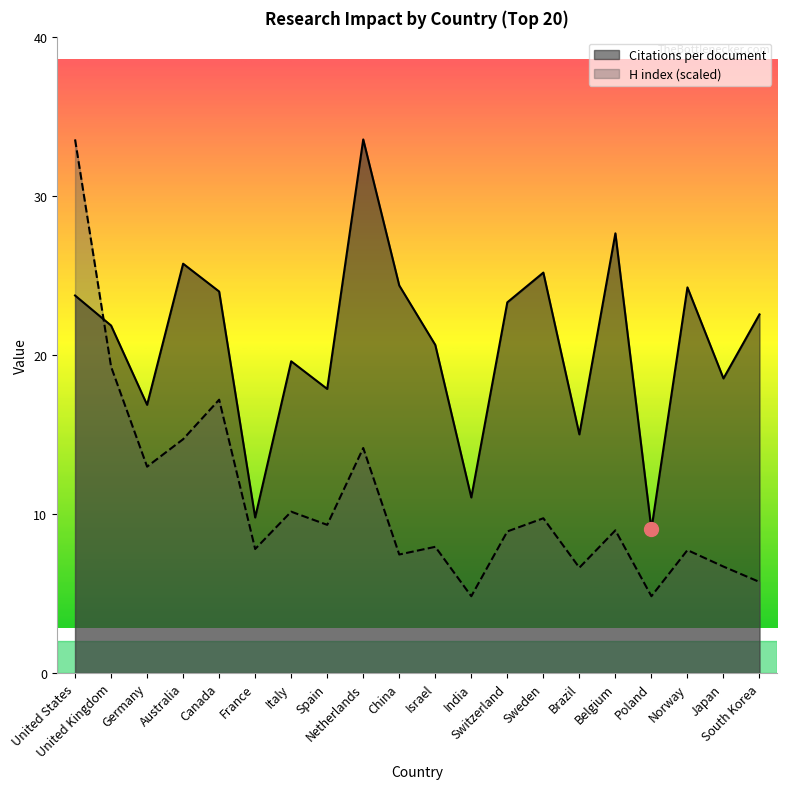

How many interior local peaks does the Citations per document series have?

6